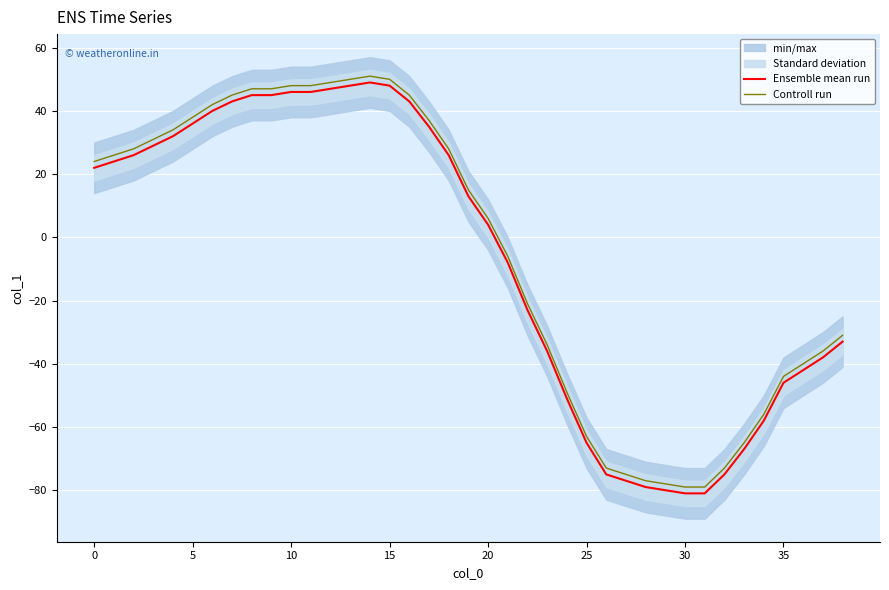

Count the number of categories in the chart.

39